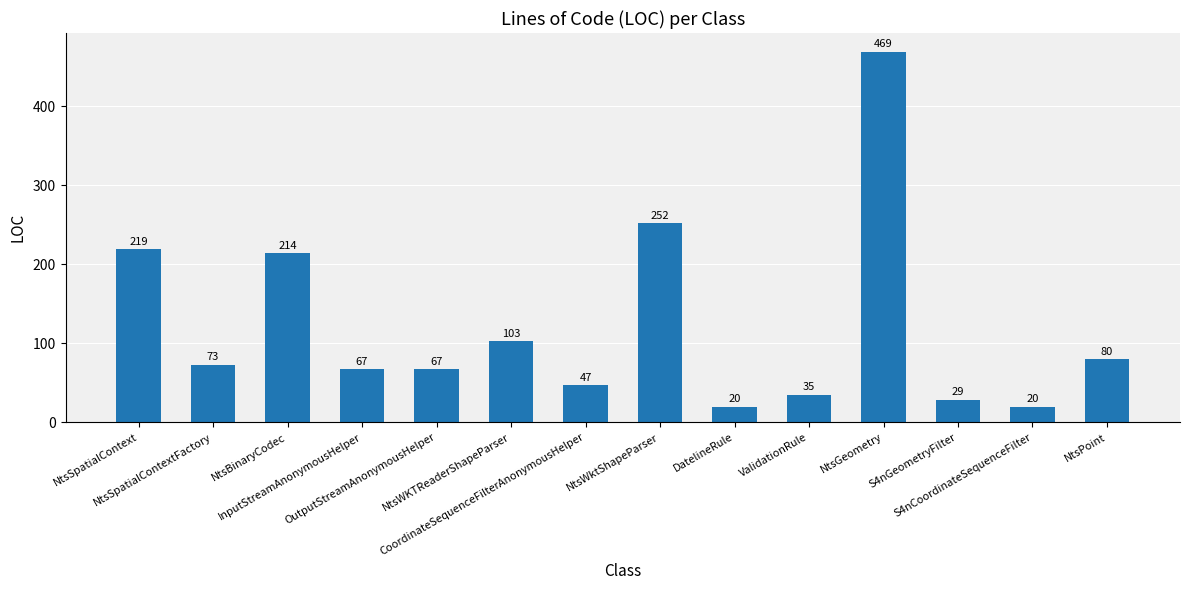

Reading left to right, list all the values displayed in this chart.

219	73	214	67	67	103	47	252	20	35	469	29	20	80